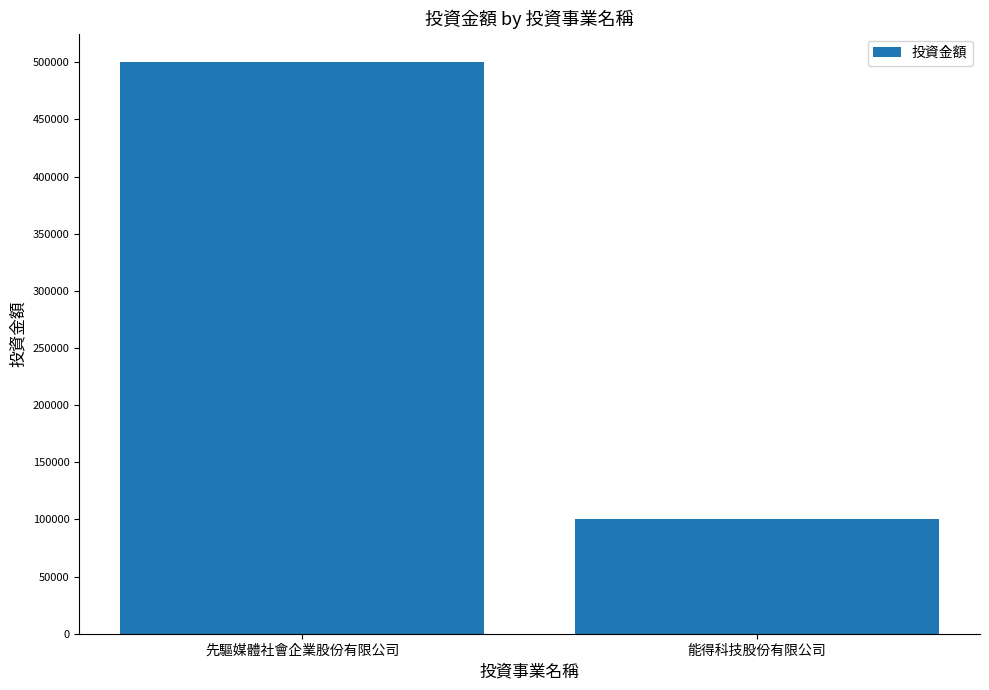

What is the difference between the maximum and minimum values?

400000